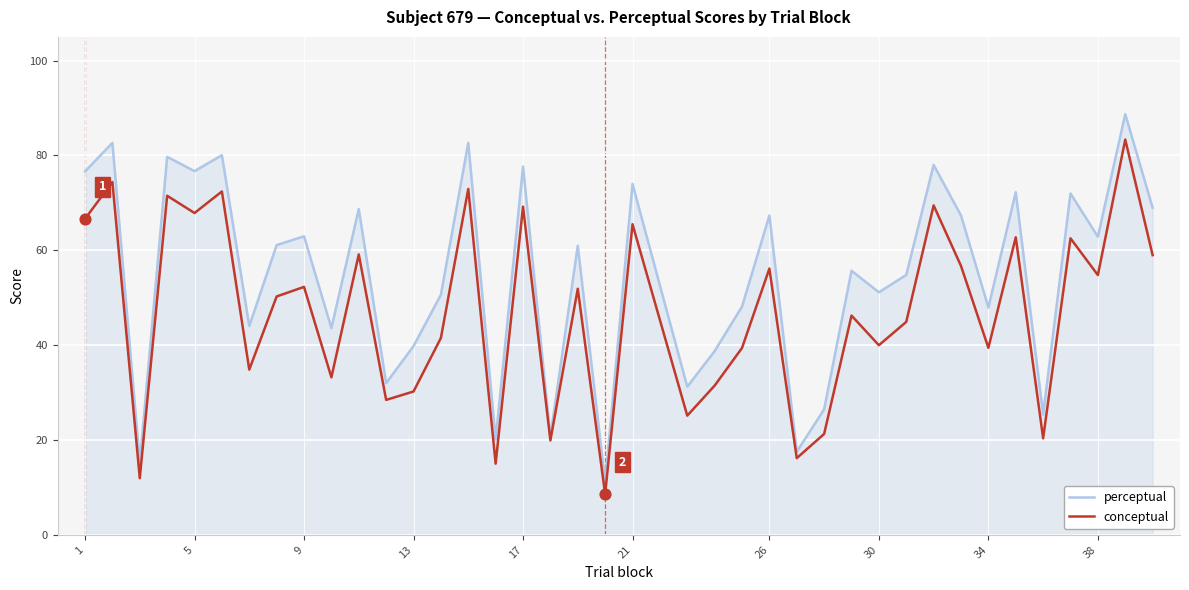

Which series has the largest total across all categories?

perceptual